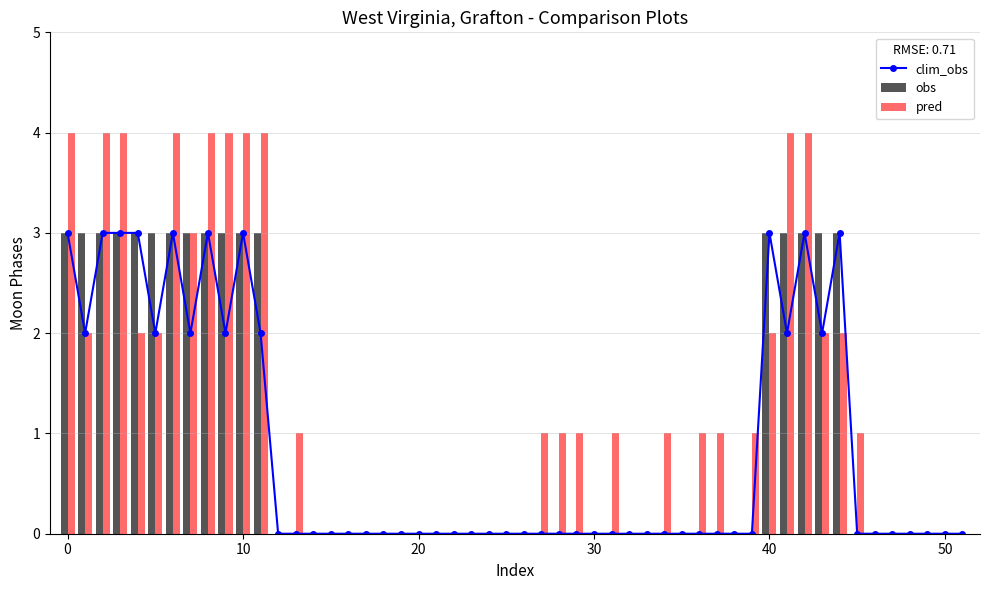

What is the sum of all obs values?

51